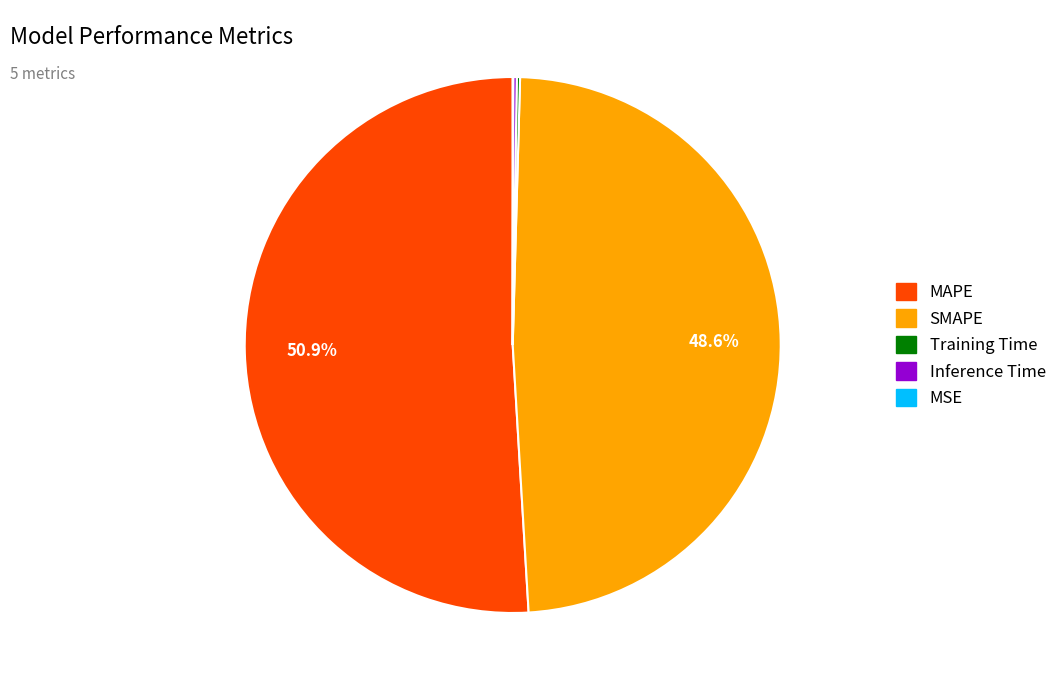

True or false: MAPE accounts for 60% of the total.

False